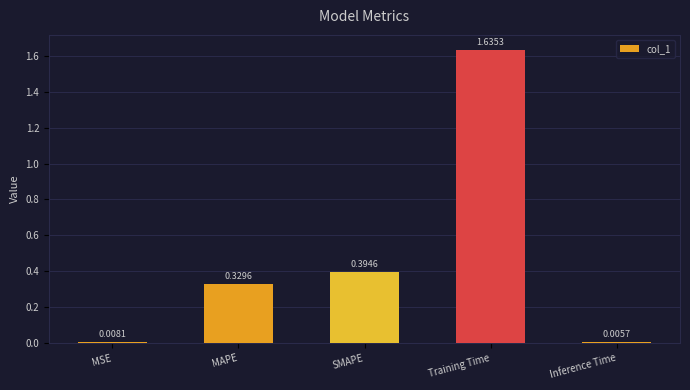

Which label corresponds to the smallest value in the chart?

Inference Time